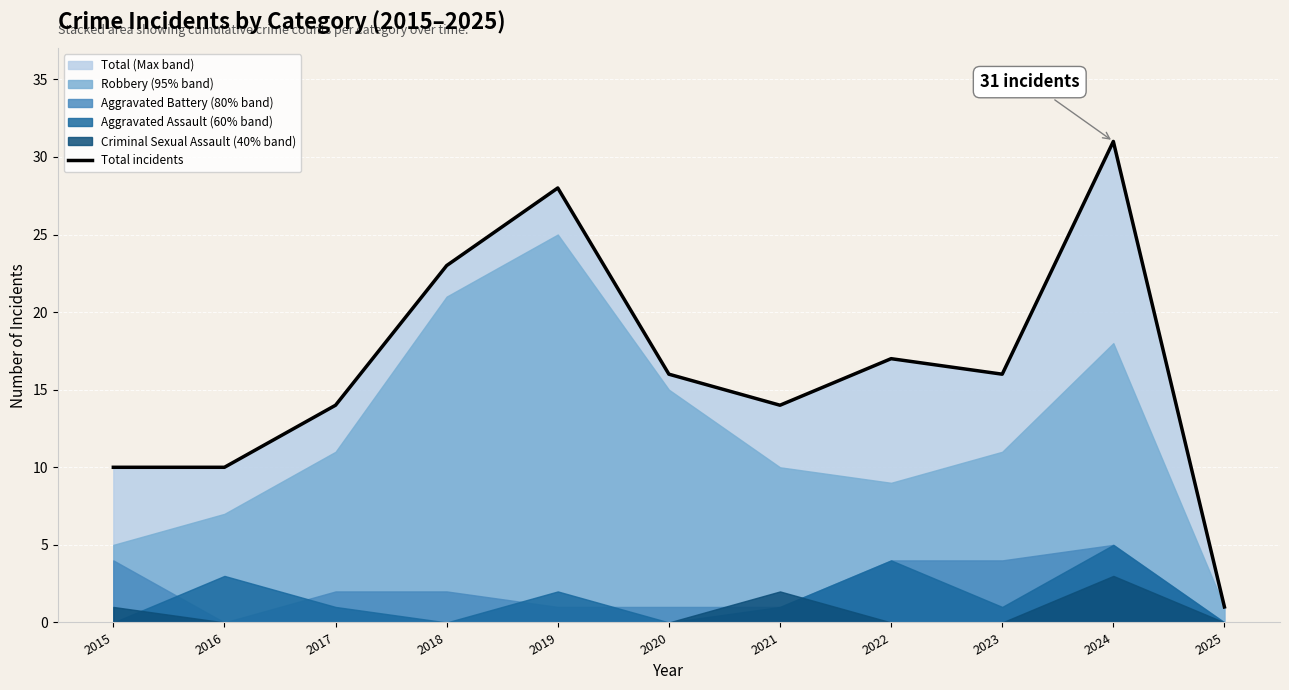

What is the approximate value at 2022, to the nearest 5?

15